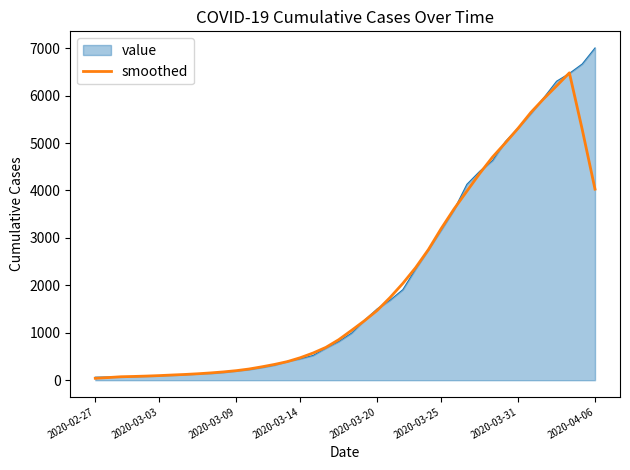

Which series has the widest spread of values?

value